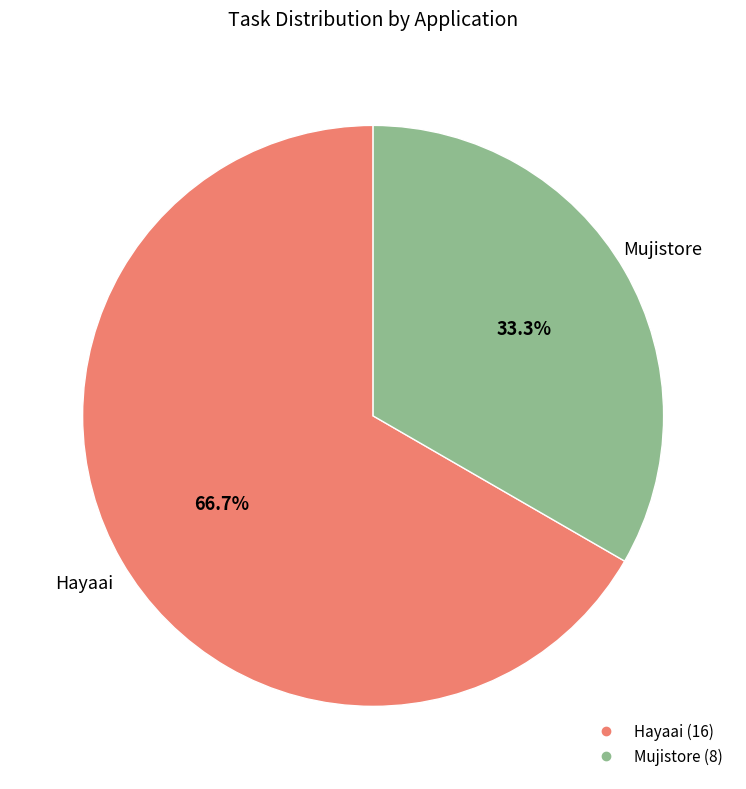

What percentage is the Hayaai slice, to the nearest percent?

67%